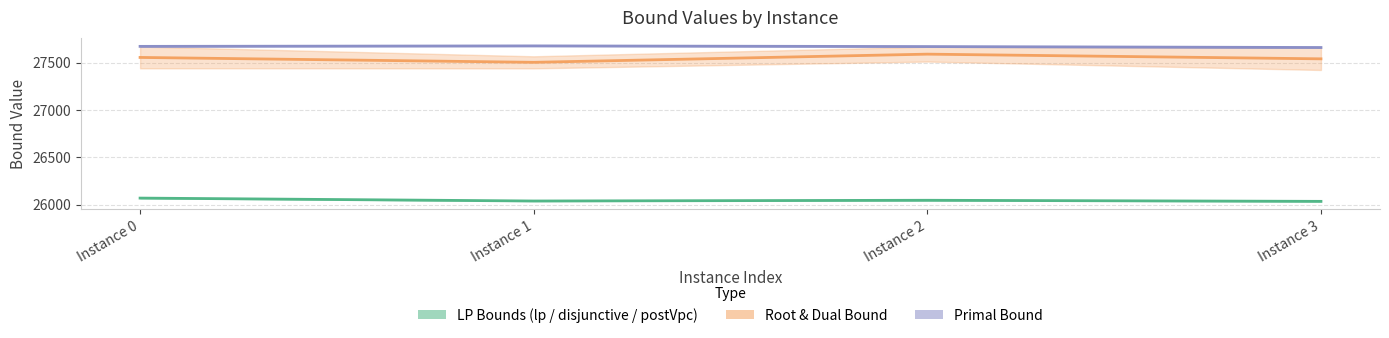

Reading right to left, what are all the values shown in this chart?

lpBound: 26034.5	26045.9	26038.2	26069.0
disjunctiveDualBound: 26034.5	26045.9	26038.2	26069.0
lpBoundPostVpc: 26034.5	26045.9	26038.2	26069.0
rootDualBound: 27424.3	27513.4	27441.4	27442.0
dualBound: 27660.0	27670.0	27569.0	27672.0
primalBound: 27662.0	27672.0	27679.0	27674.0